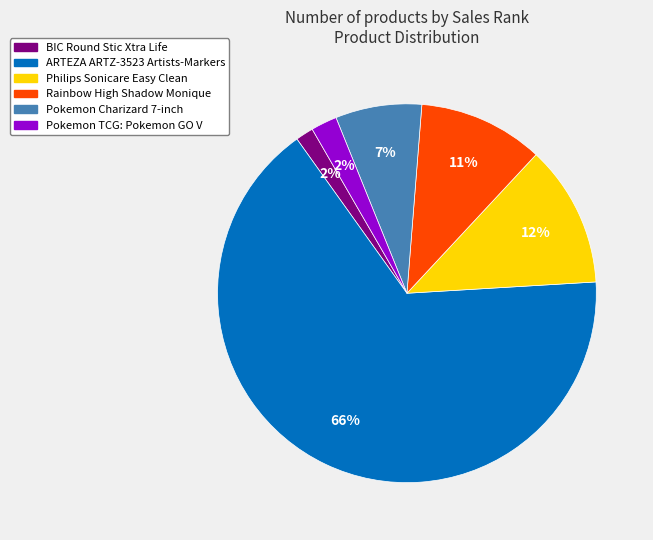

What percentage is the BIC Round Stic Xtra Life slice, to the nearest percent?

2%